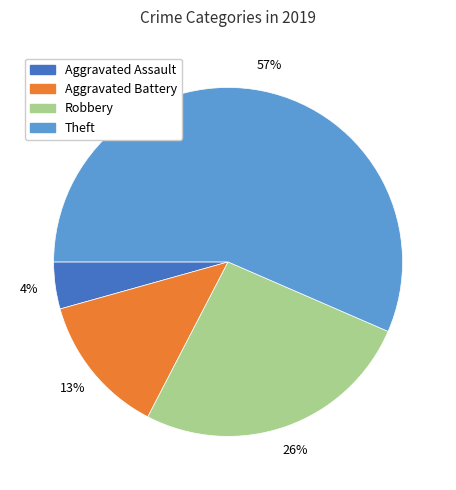

To the nearest percent, what percentage of the pie is Robbery?

26%